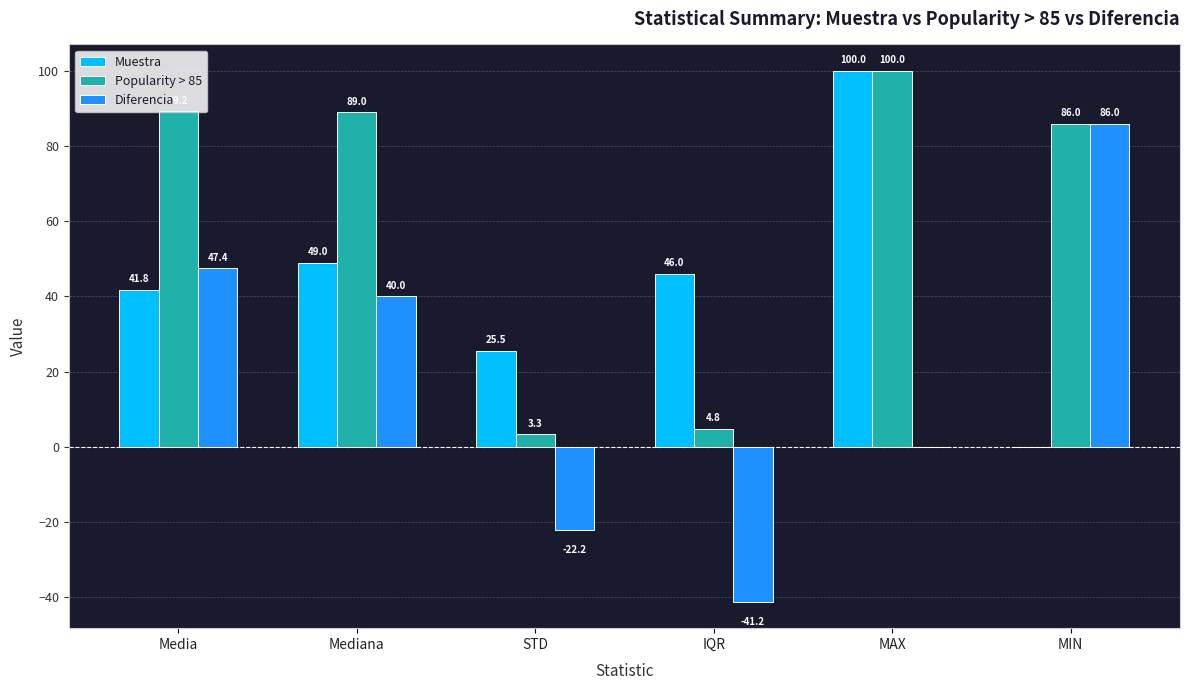

Which series changed the most between Mediana and IQR?

Popularity > 85